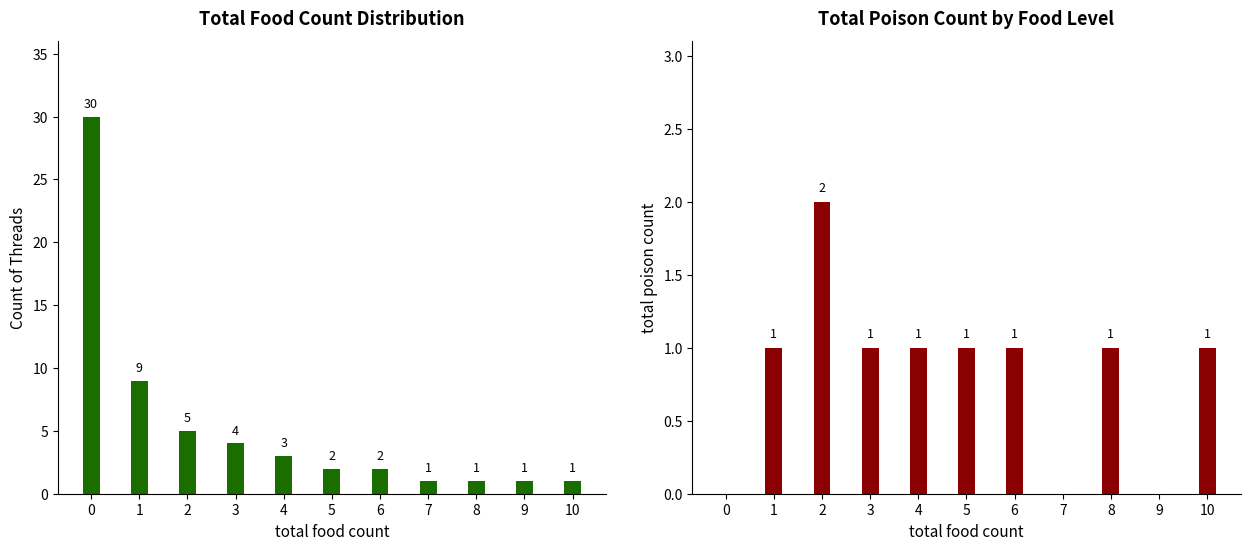

What is the value of the total poison count bar at the 2nd from the left?

1